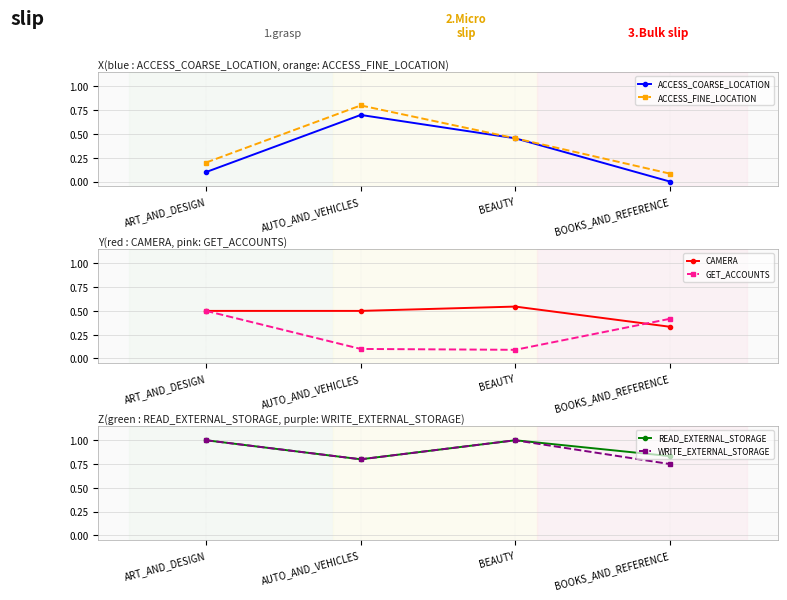

Which series has the largest range (max minus min)?

ACCESS_FINE_LOCATION